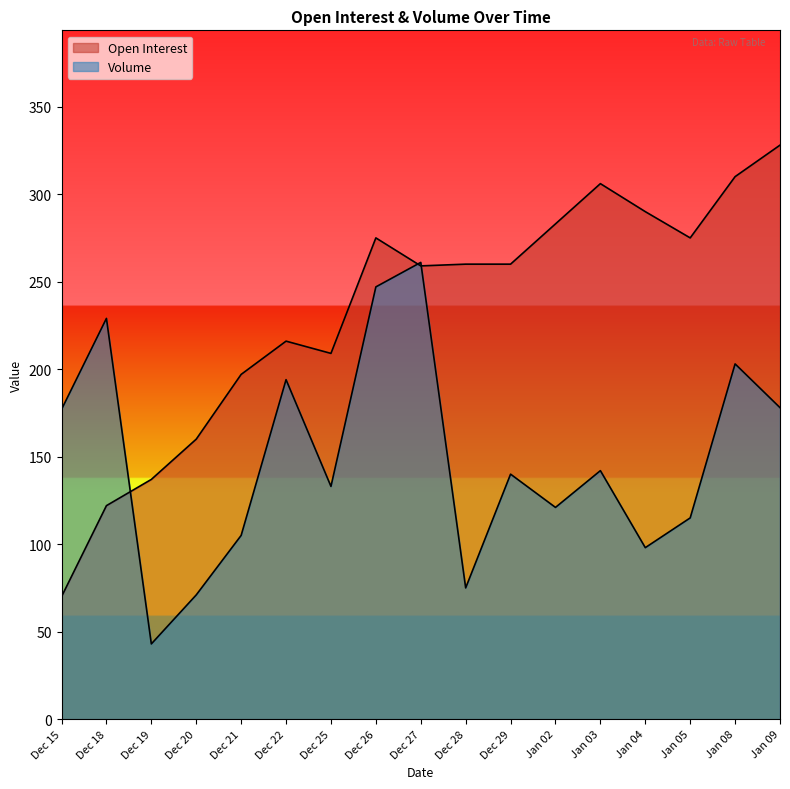

What is the average value of the Volume series?

149